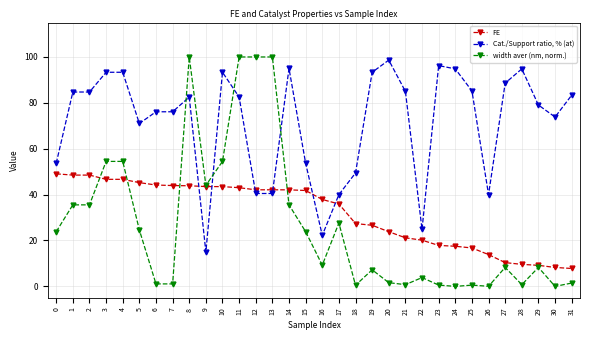

What is the highest value of the FE series?

49.1